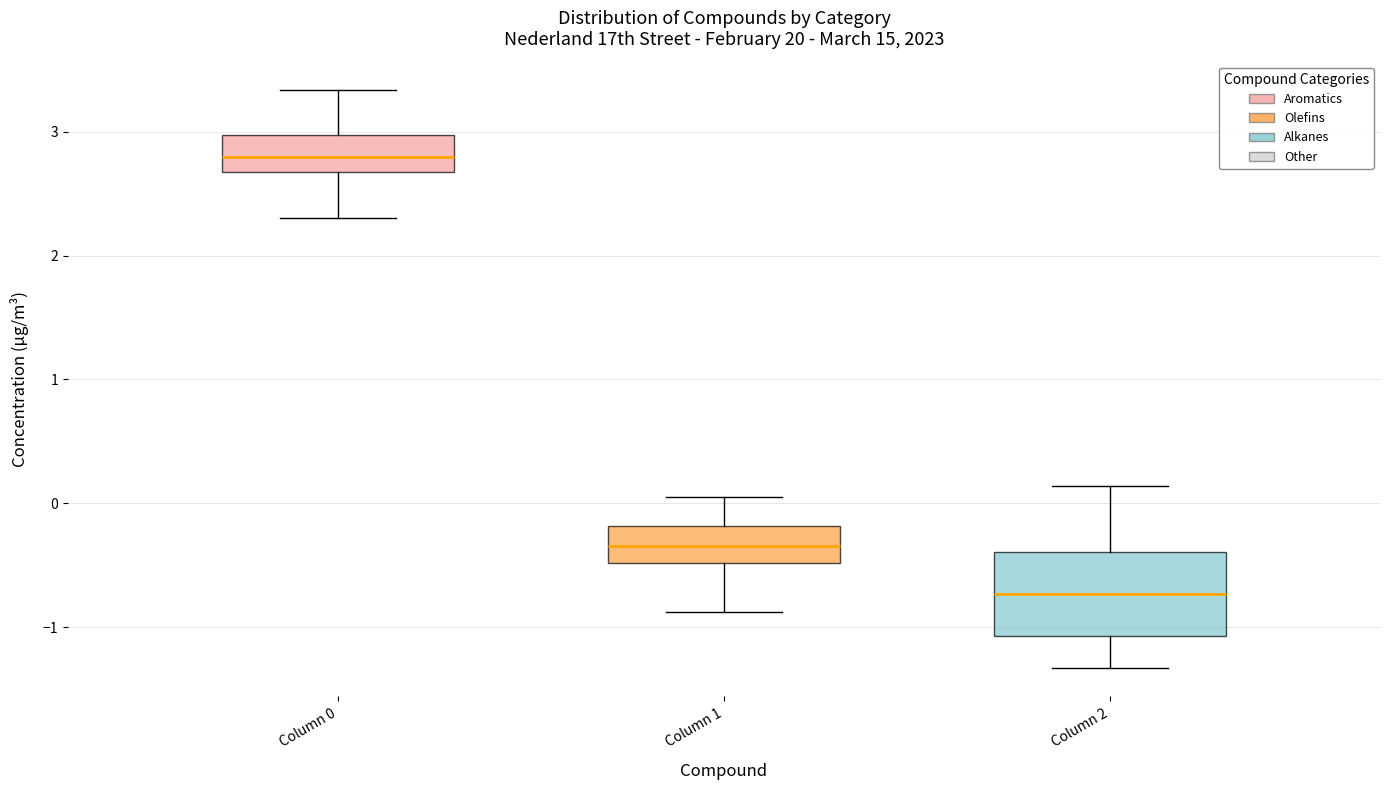

Reading left to right, transcribe this box plot: for each box, give where its median line is, the range the box spans, and where its two whiskers end, as read against the y-axis. The values are not printed on the chart, so give them approximately, as read against the axis.

Column 0: median 2.8, box 2.7 to 3.0, whiskers 2.3 to 3.3
Column 1: median -0.3, box -0.5 to -0.2, whiskers -0.9 to 0.0
Column 2: median -0.7, box -1.1 to -0.4, whiskers -1.3 to 0.1